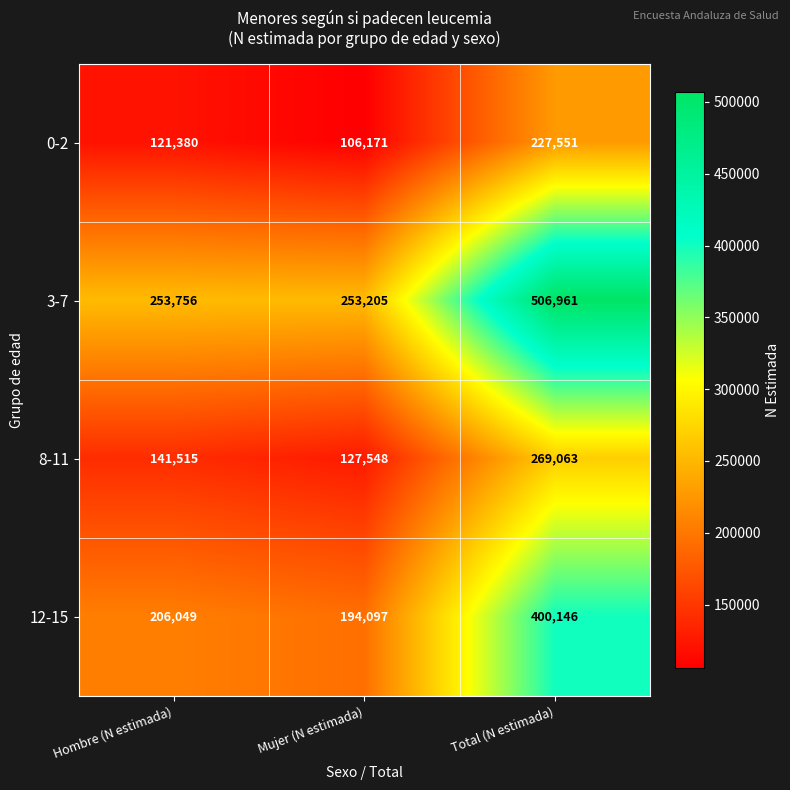

Which series has the widest spread of values?

3-7